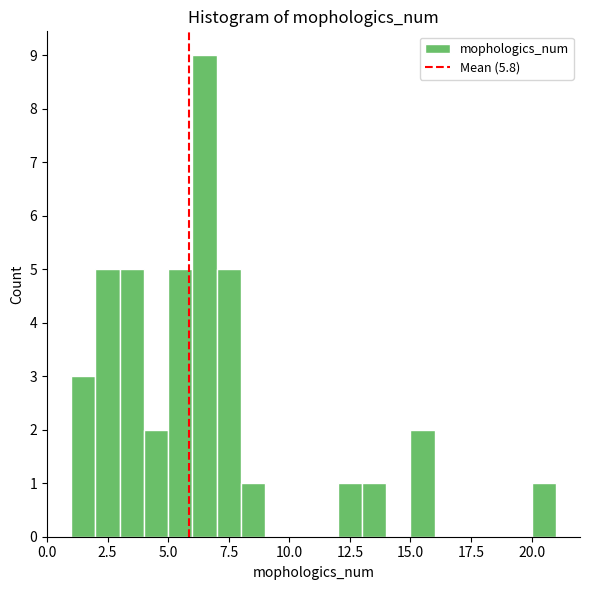

Around what value on the x-axis is the tallest bar? Give the approximate position of its centre, as read against the axis.

6.5